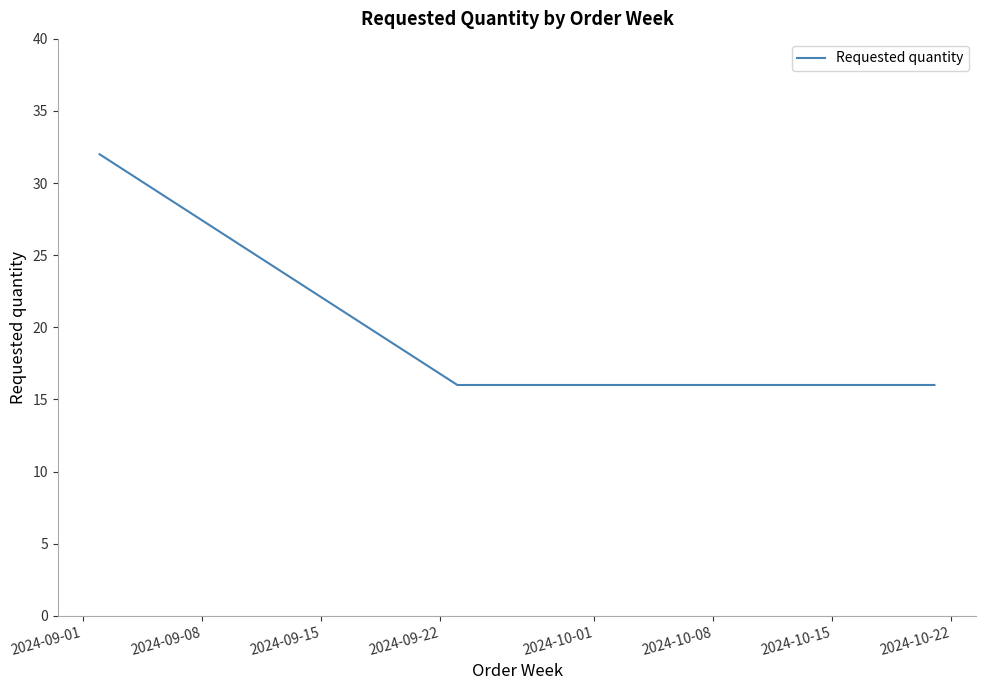

How many lines are shown in the chart?

1